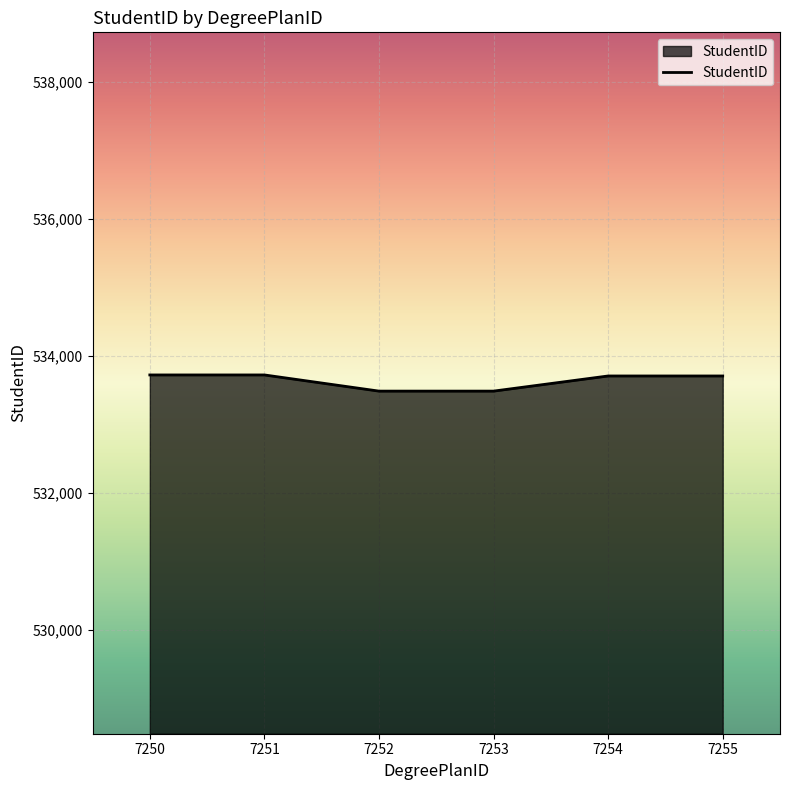

What is the sum of all values?

3201854